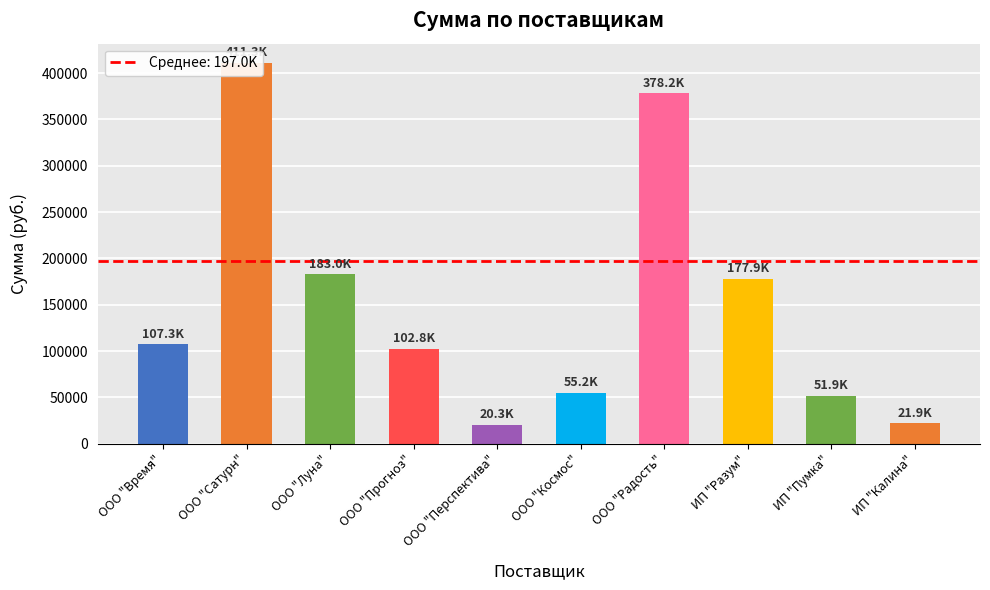

Between ИП "Разум" and ООО "Прогноз", which is larger?

ИП "Разум"